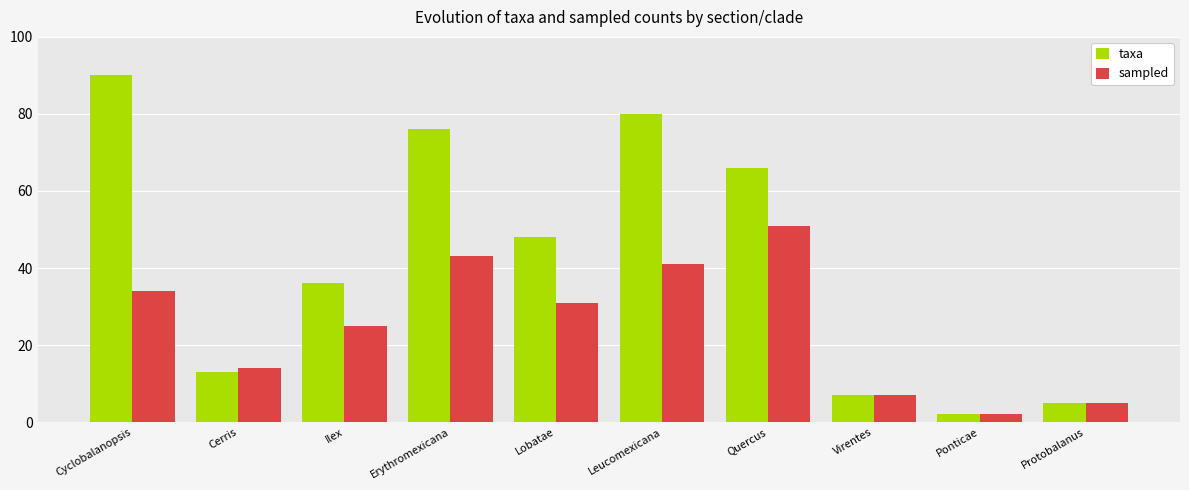

List the series in order of their peak value, lowest first.

sampled, taxa